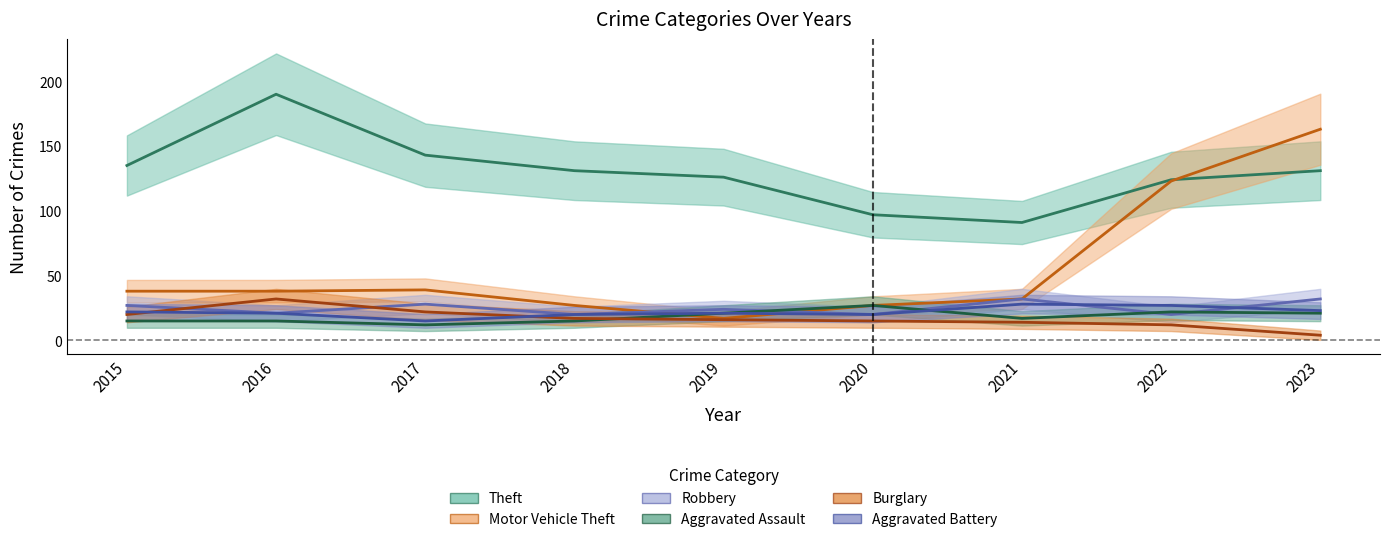

Reading left to right, transcribe all the data shown in this chart.

Theft: 135	190	143	131	126	97	91	124	131
Motor Vehicle Theft: 38	38	39	27	17	27	32	123	163
Robbery: 27	21	28	20	24	20	32	20	32
Aggravated Assault: 15	15	12	15	21	27	17	22	21
Burglary: 20	32	22	17	16	15	14	12	4
Aggravated Battery: 22	21	15	20	21	20	28	27	23